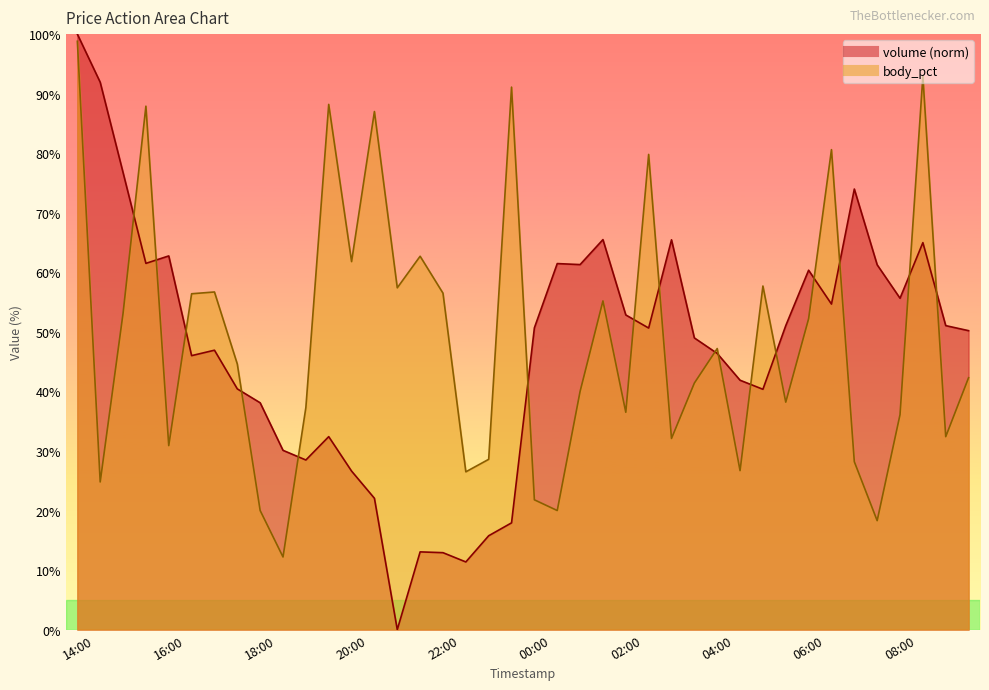

How many intersections are there between volume and body_pct?

16